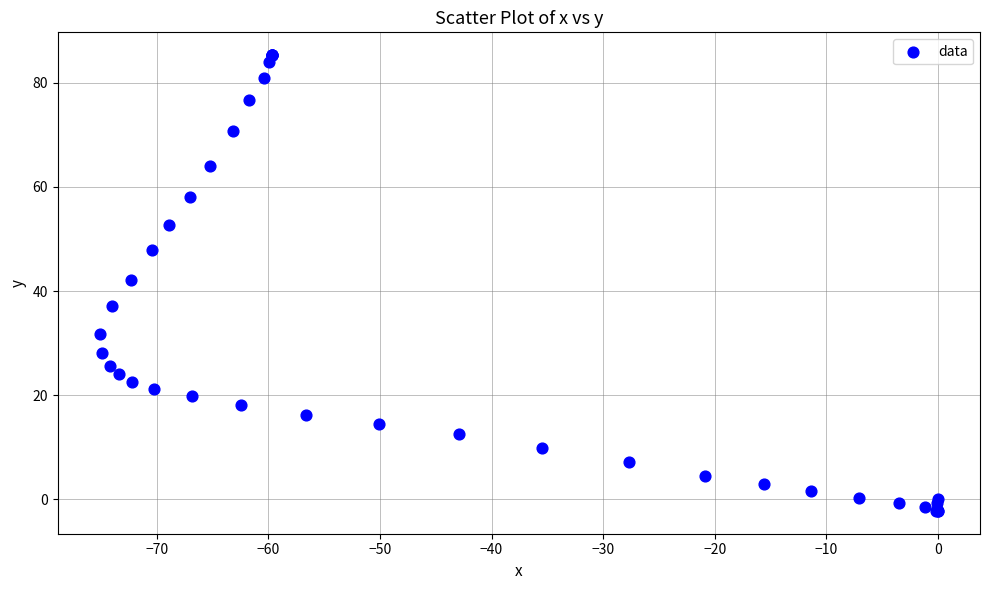

What Y value in the scatter plot is closest to 41?

42.1